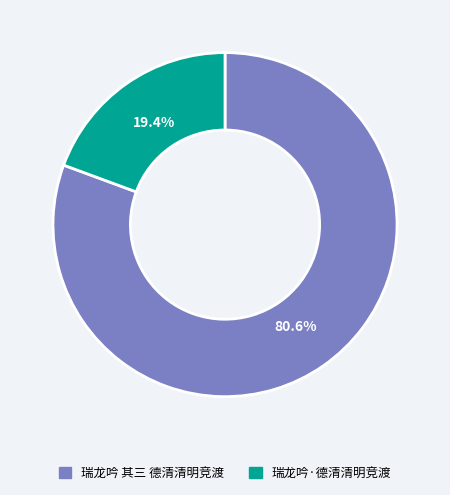

How many segments does this pie chart have?

2